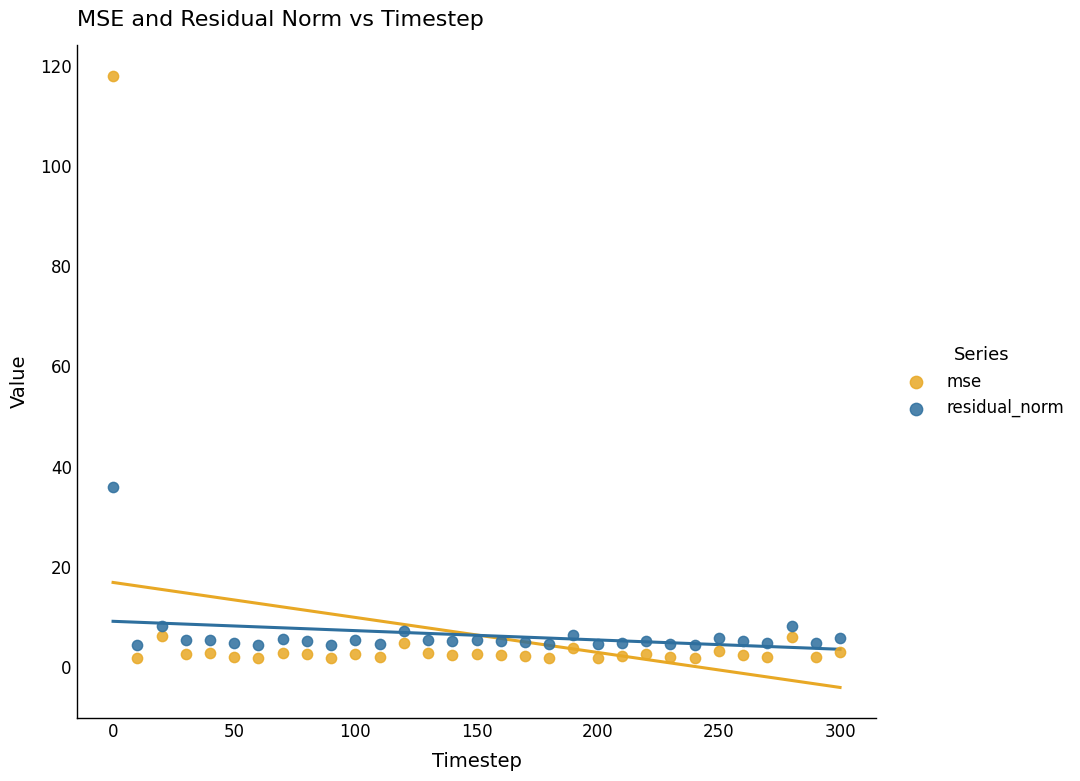

Which series reaches the minimum Y coordinate?

mse